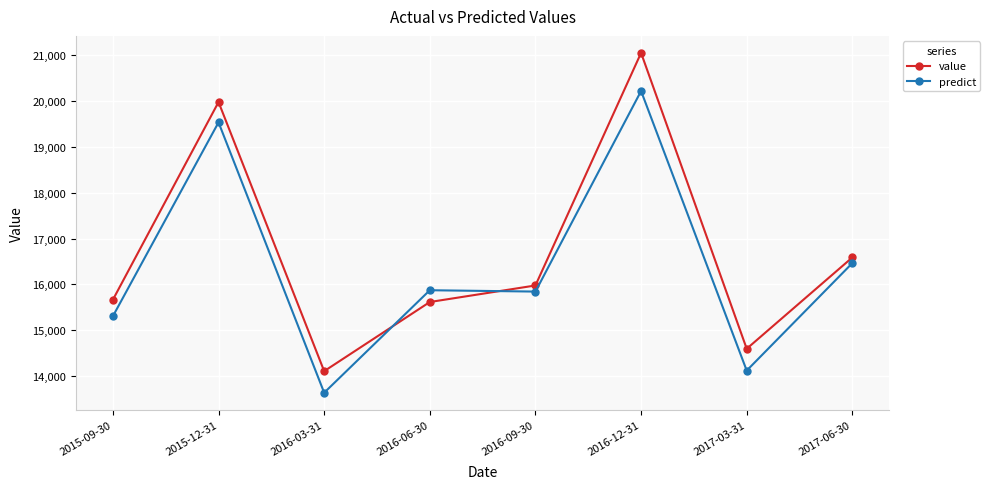

Which series has the largest range (max minus min)?

value